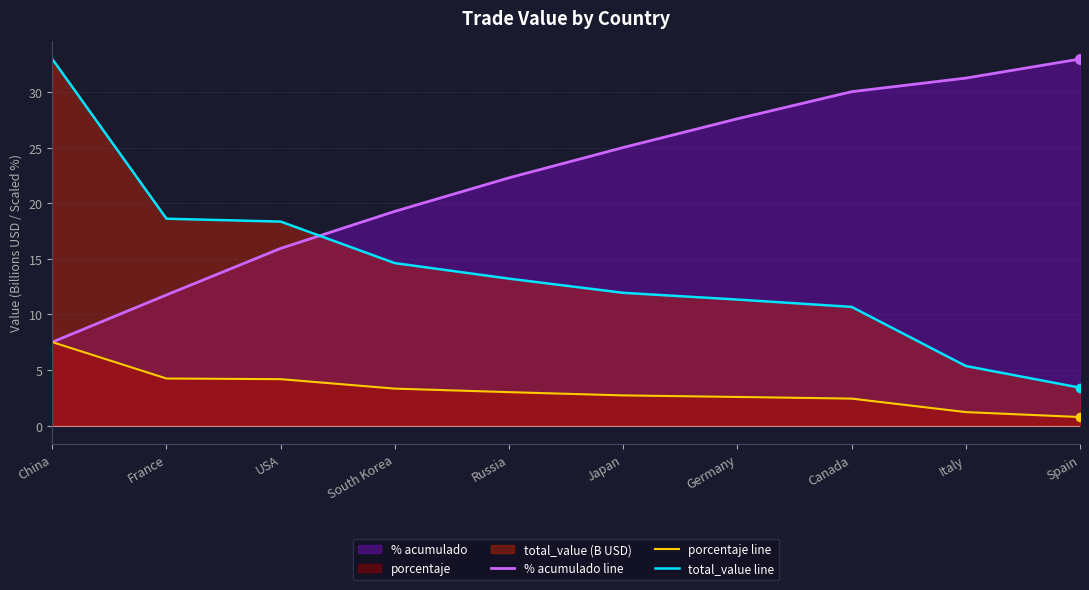

Rank the series by their maximum value, from lowest to highest.

porcentaje line, % acumulado line, total_value line